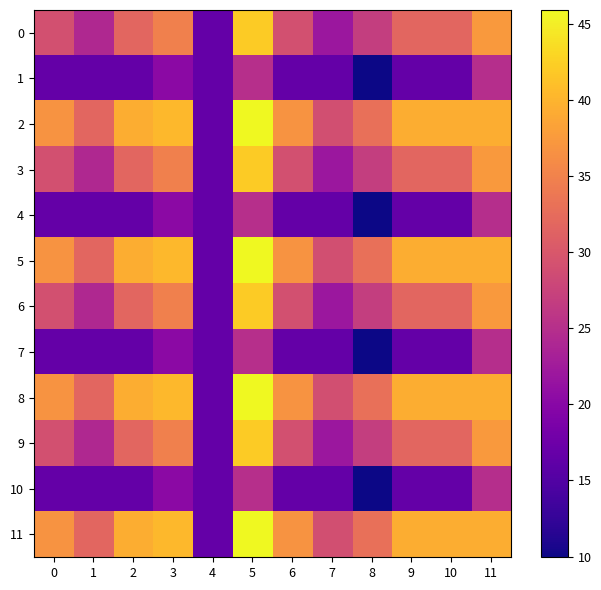

Which has a higher value, 1 or 6?

6